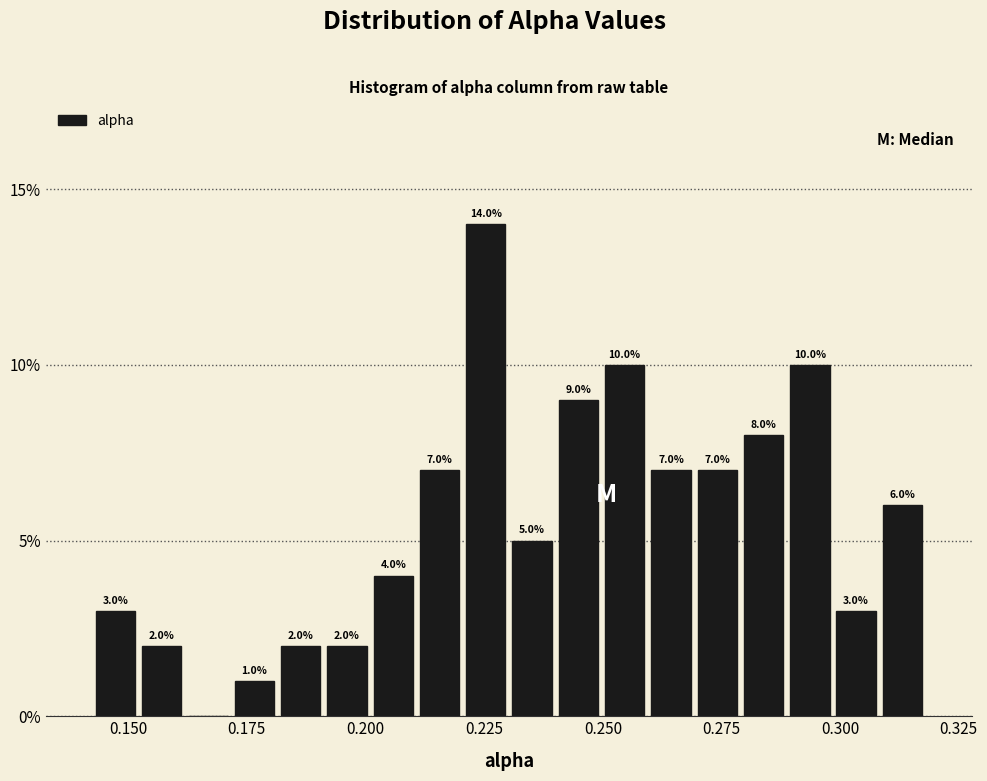

Around what value on the x-axis is the tallest bar? Give the approximate position of its centre, as read against the axis.

0.225